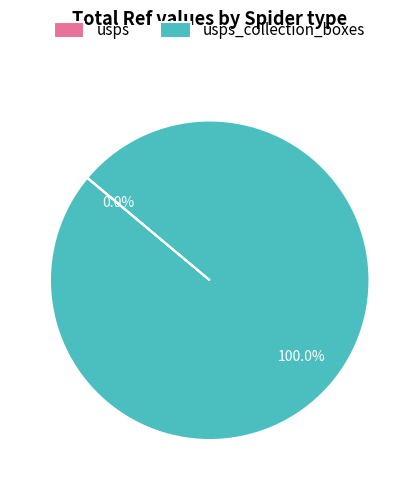

Is there a majority slice in this chart?

Yes